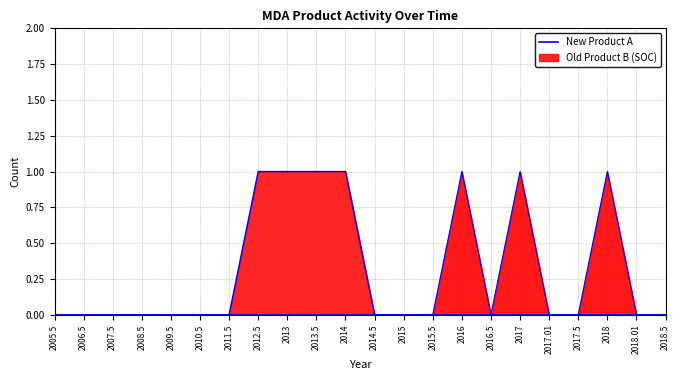

Where is Old Product B (SOC) (line) nearest to the value 0?

2005.5